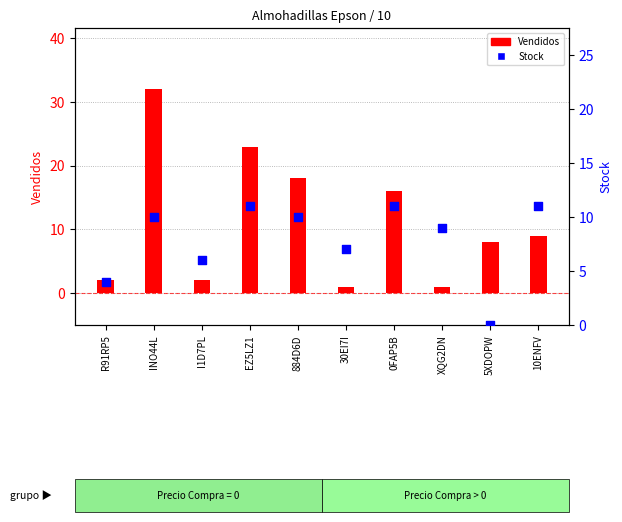

Is the value of Stock at 0FAP5B greater than the value of Vendidos at 0FAP5B?

No